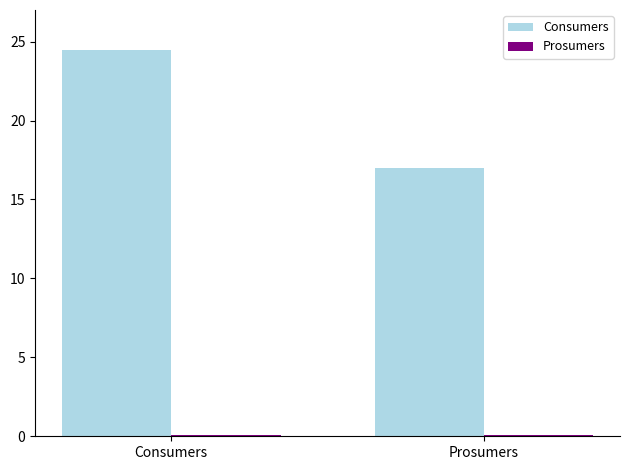

At which category does the chart reach its peak across all series?

Consumers